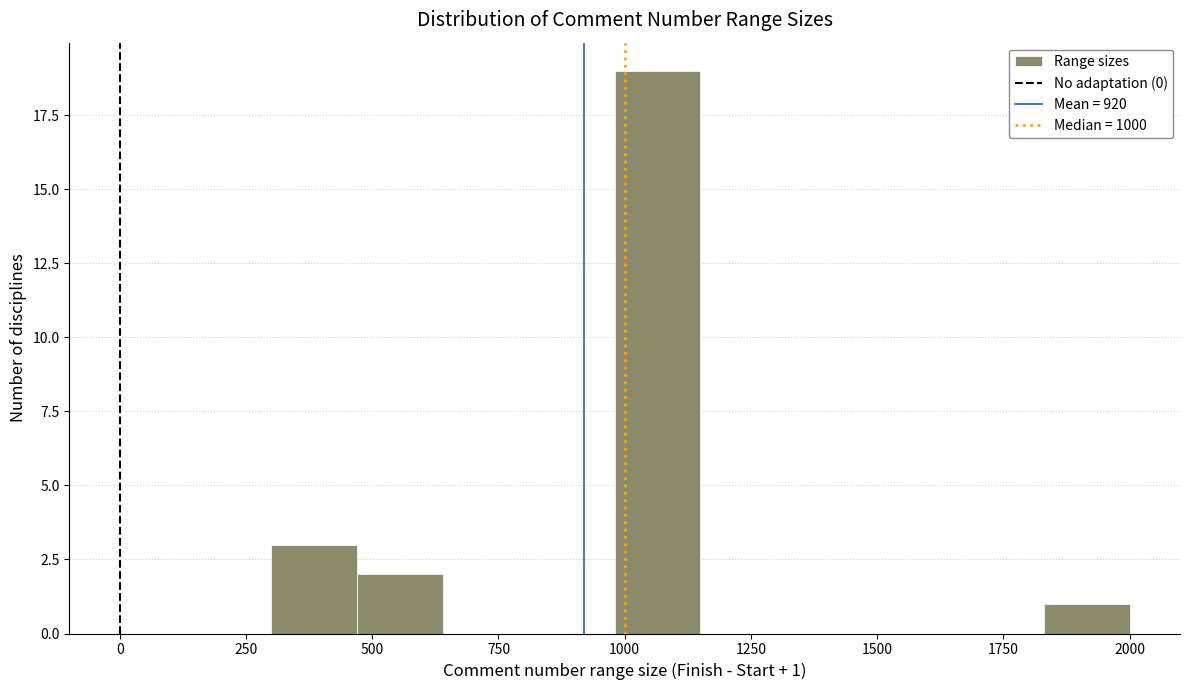

Read against the x-axis, roughly where is the centre of the tallest bar?

1050